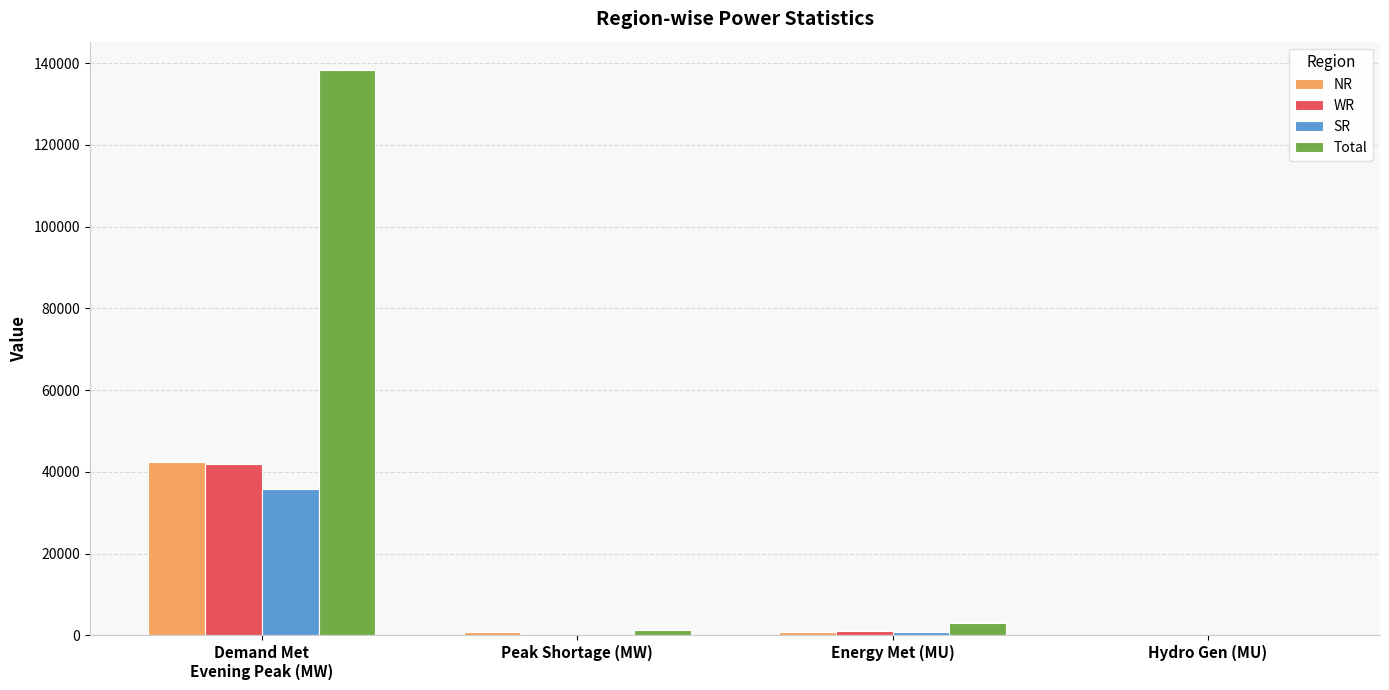

Is the value of Total at Energy Met (MU) greater than the value of SR at Peak Shortage (MW)?

Yes